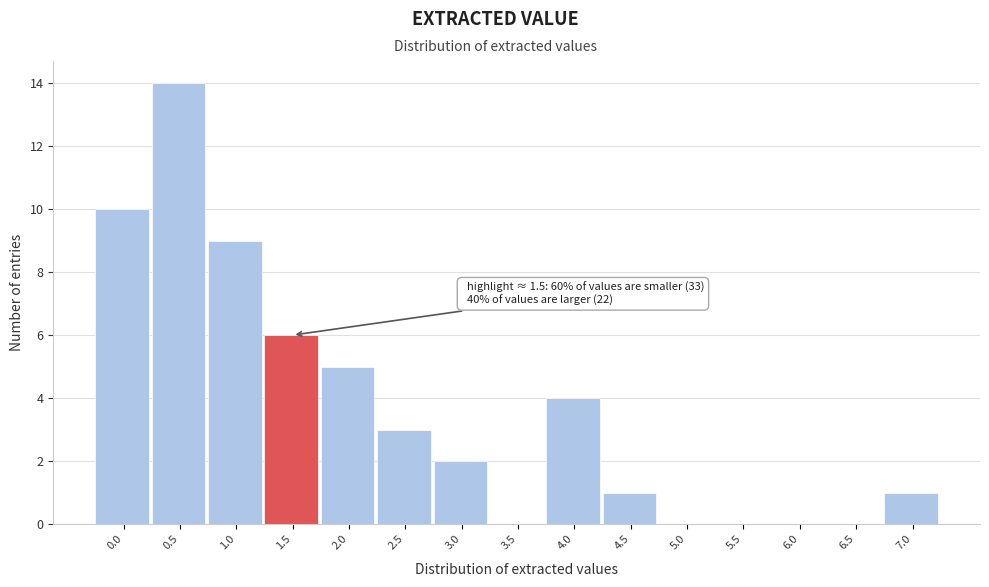

Reading left to right, transcribe all the data shown in this chart.

0.0=10	0.5=14	1.0=9	1.5=6	2.0=5	2.5=3	3.0=2	3.5=0	4.0=4	4.5=1	5.0=0	5.5=0	6.0=0	6.5=0	7.0=1